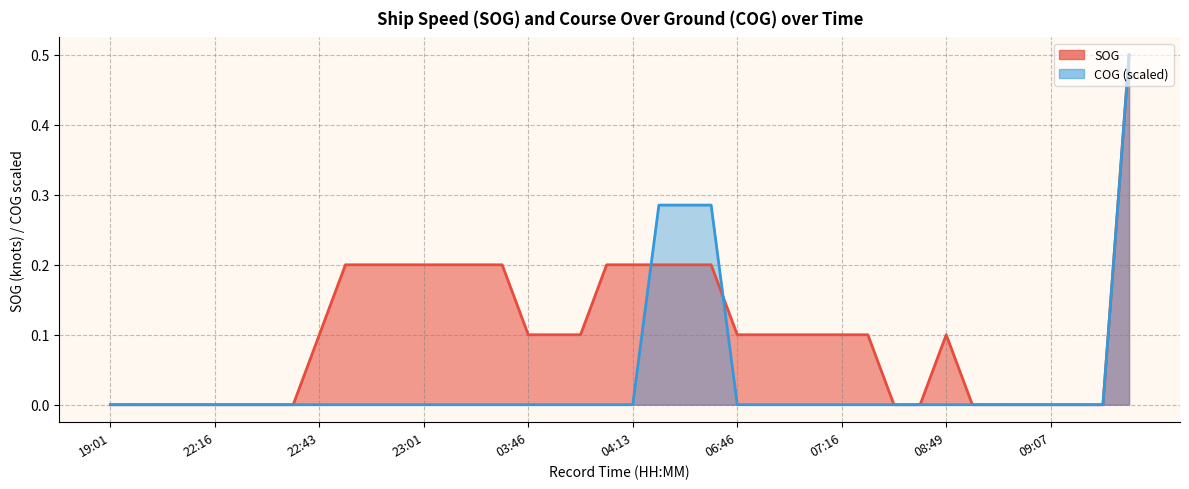

True or false: COG has a value of 0.3 at 22:46.

False